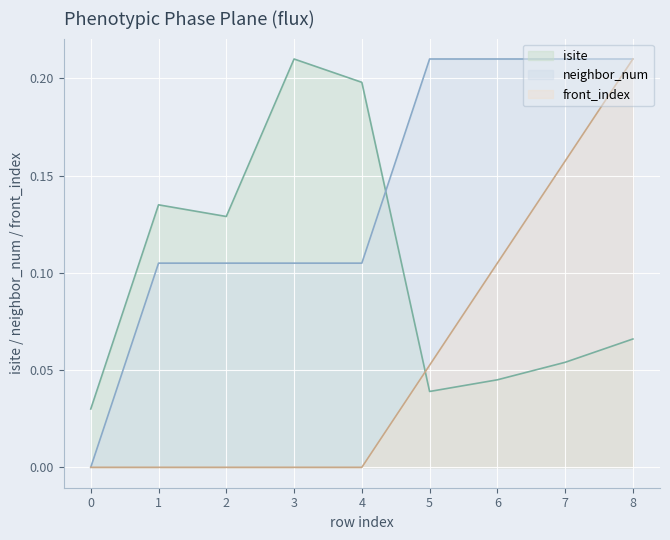

Is the value of neighbor_num at 8 greater than the value of front_index at 0?

Yes